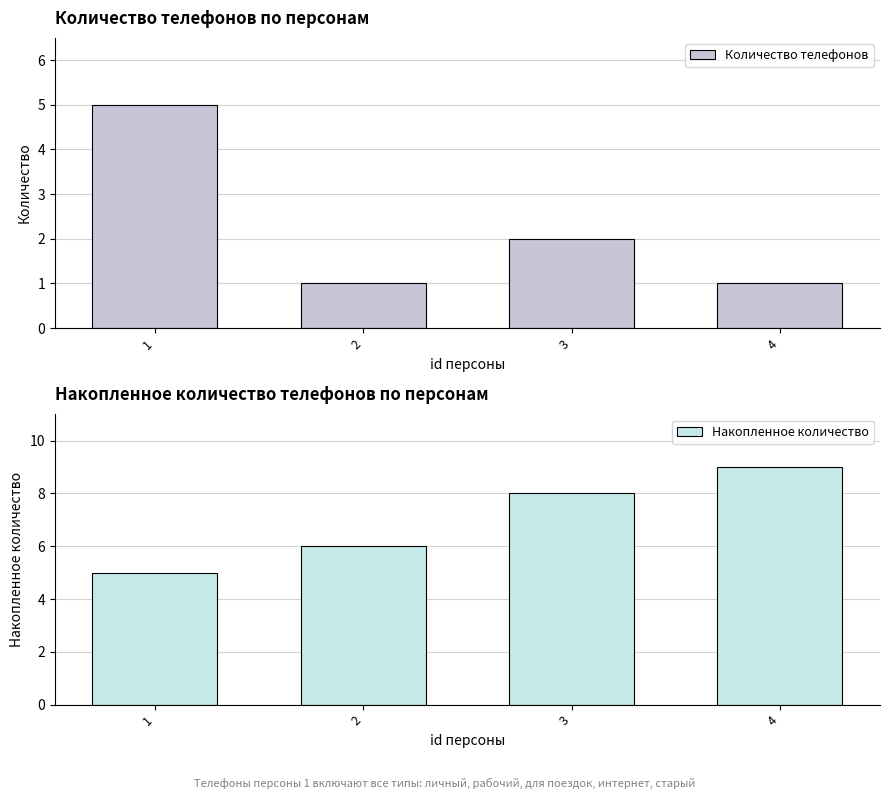

How many series are shown in this chart?

2